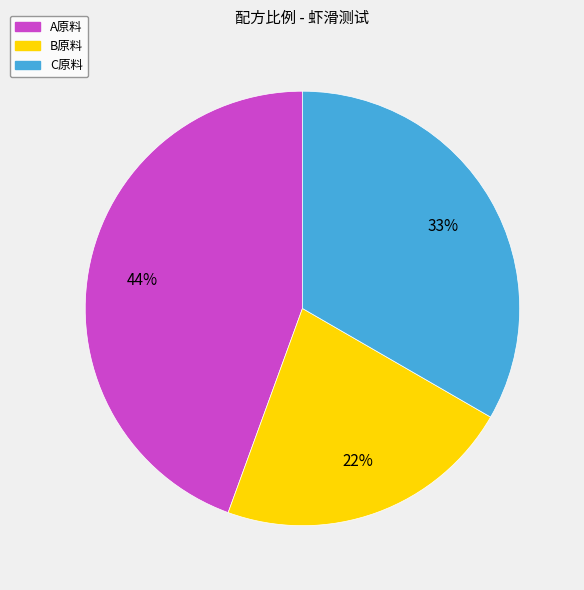

Is it true that A原料 is 51% of the pie?

False